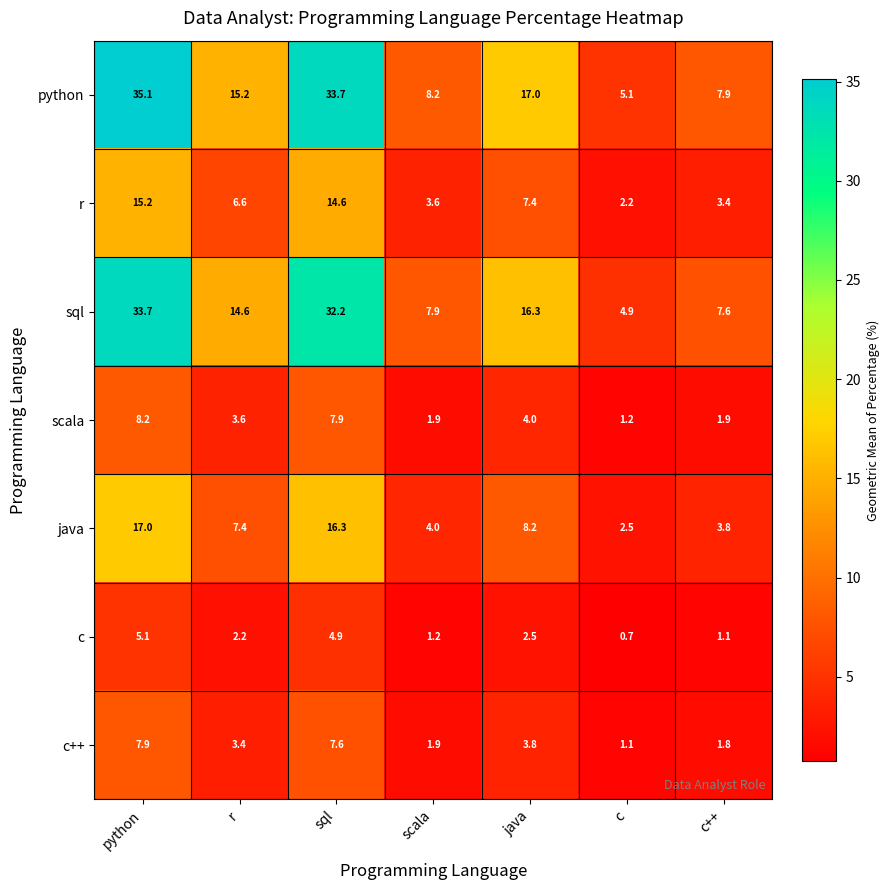

What is the spread (max minus min) of values at c?

4.4